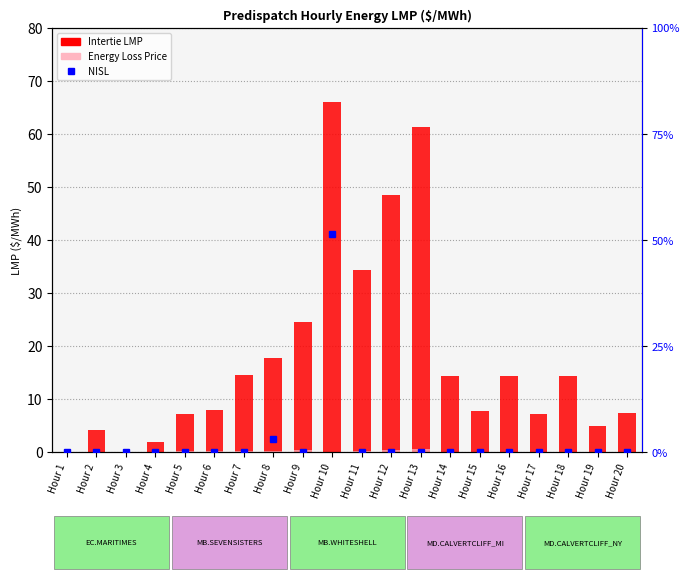

Is it true that NISL (% scale) equals 0.0 at Hour 18?

True